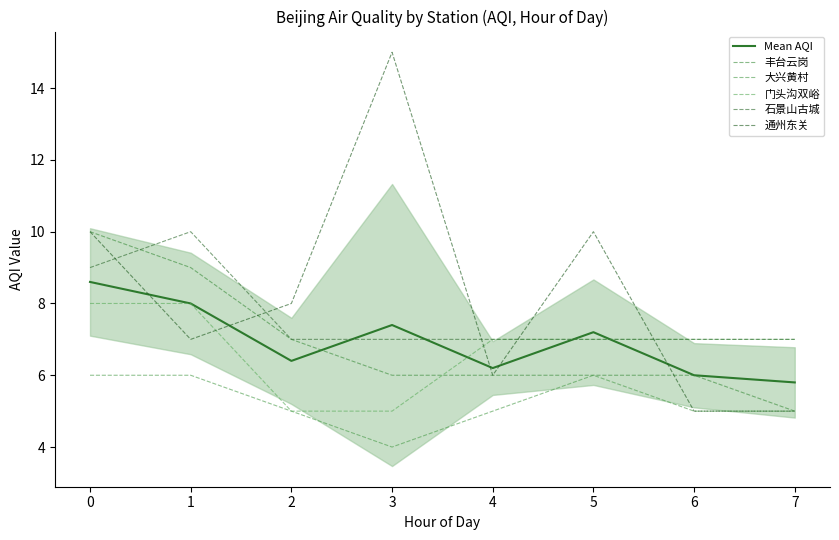

Reading left to right, transcribe all the data shown in this chart.

Mean AQI: 0=8.6	1=8.0	2=6.4	3=7.4	4=6.2	5=7.2	6=6.0	7=5.8
丰台云岗: 0=10.0	1=9.0	2=7.0	3=6.0	4=6.0	5=6.0	6=6.0	7=5.0
大兴黄村: 0=6.0	1=6.0	2=5.0	3=4.0	4=5.0	5=6.0	6=5.0	7=5.0
门头沟双峪: 0=8.0	1=8.0	2=5.0	3=5.0	4=7.0	5=7.0	6=7.0	7=7.0
石景山古城: 0=9.0	1=10.0	2=7.0	3=7.0	4=7.0	5=7.0	6=7.0	7=7.0
通州东关: 0=10.0	1=7.0	2=8.0	3=15.0	4=6.0	5=10.0	6=5.0	7=5.0